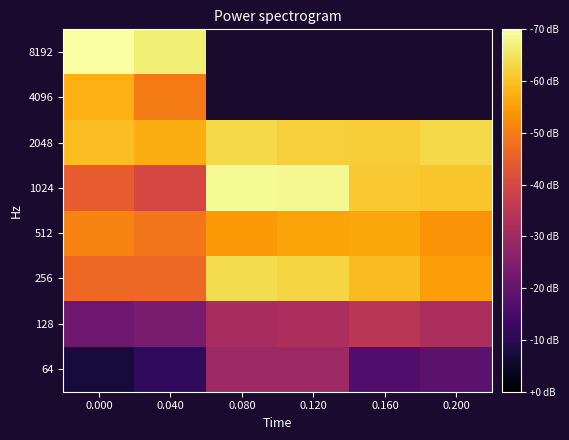

Which series has the largest total across all categories?

2048